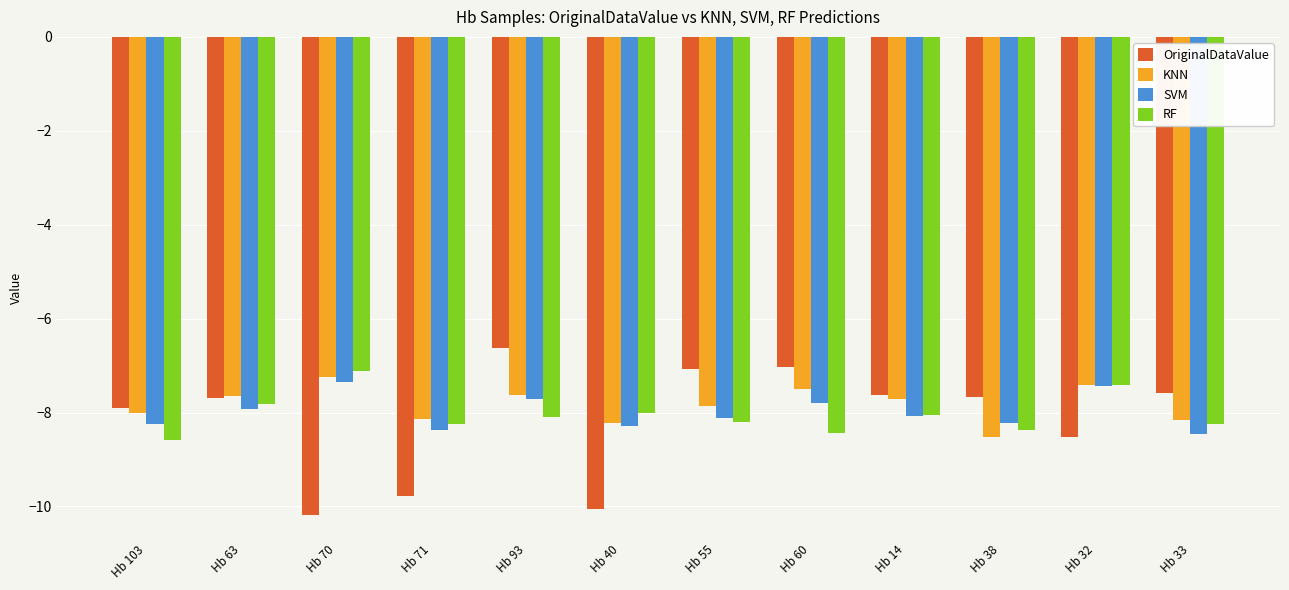

The RF series shows -11.7 at Hb 40. True or false?

False